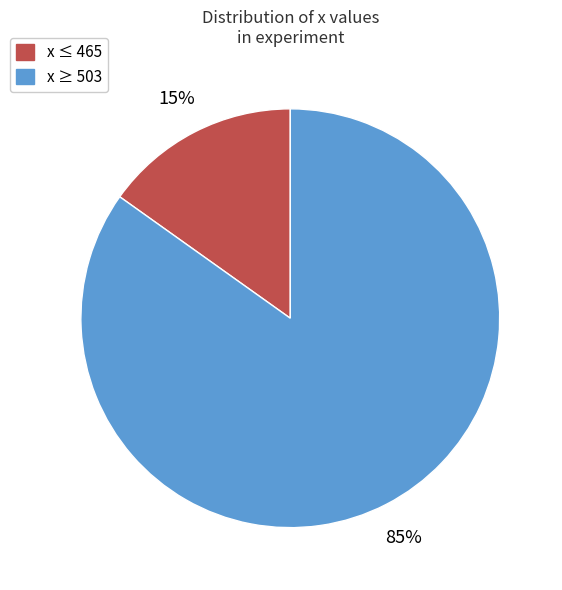

Is there any slice that represents more than half of the pie?

Yes